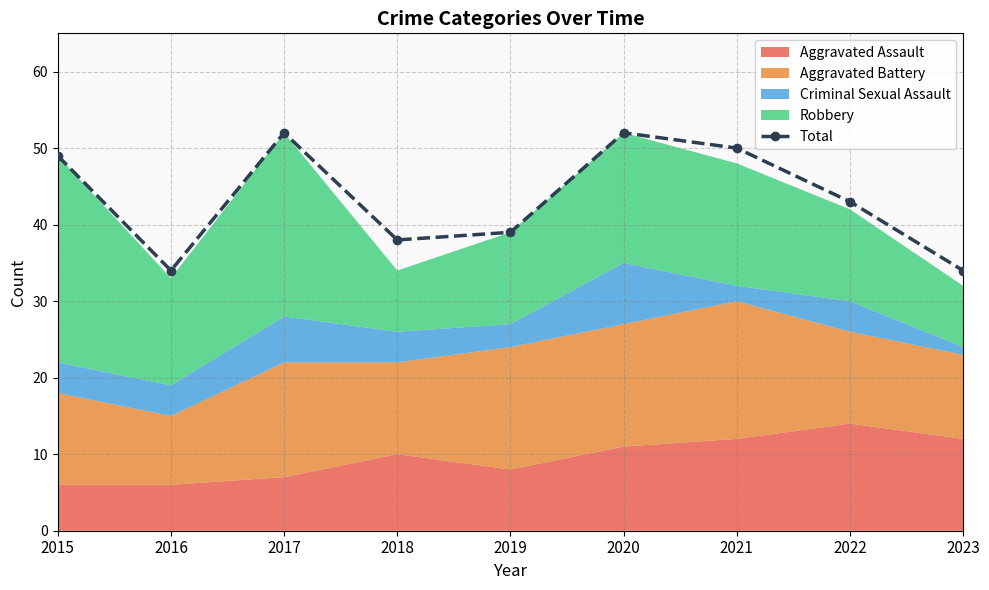

What is the sum of the values at 2018 and 2019?

77